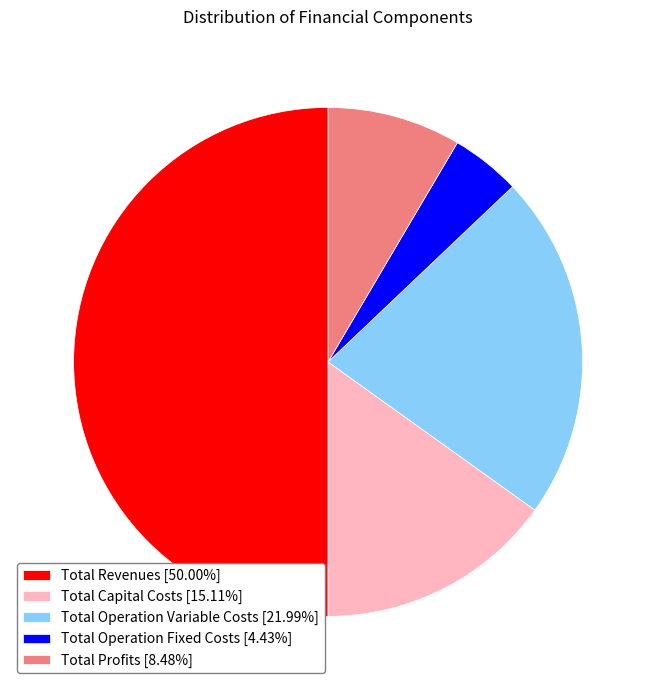

Does Total Operation Variable Costs [21.99%] account for over 50% of the chart?

No